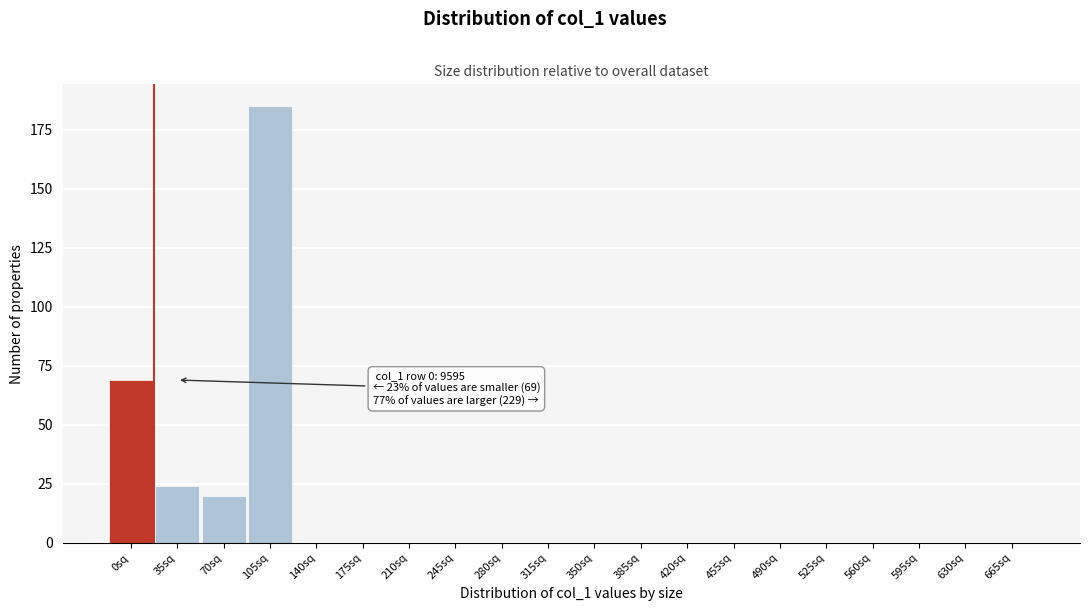

Reading left to right, list all the values displayed in this chart.

0sq=69	35sq=24	70sq=20	105sq=185	140sq=0	175sq=0	210sq=0	245sq=0	280sq=0	315sq=0	350sq=0	385sq=0	420sq=0	455sq=0	490sq=0	525sq=0	560sq=0	595sq=0	630sq=0	665sq=0